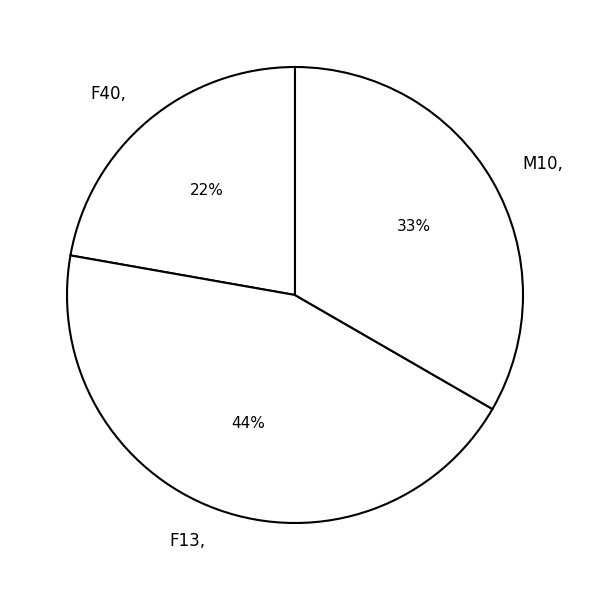

Does F40 account for over 50% of the chart?

No